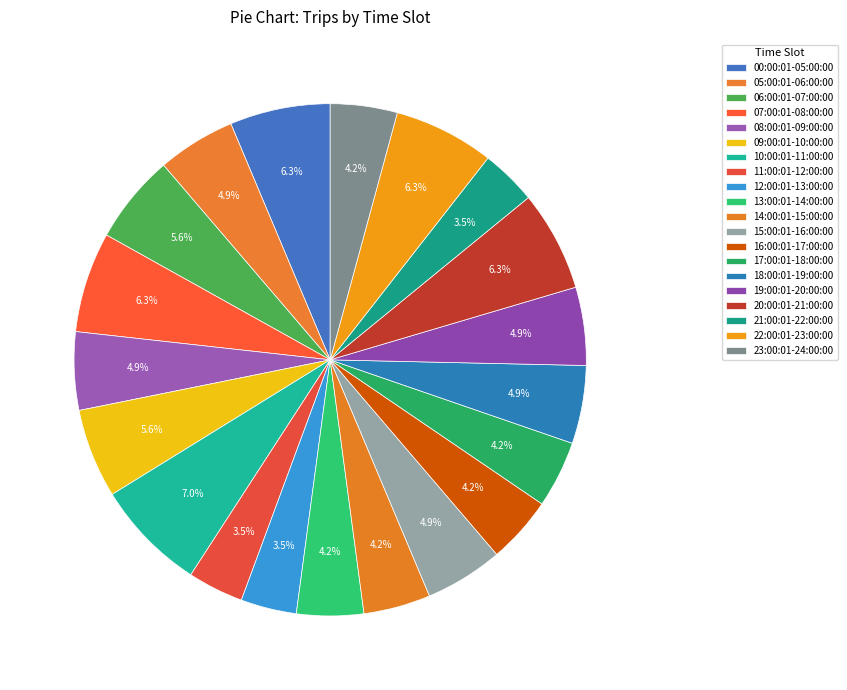

Count the number of slices in the pie.

20